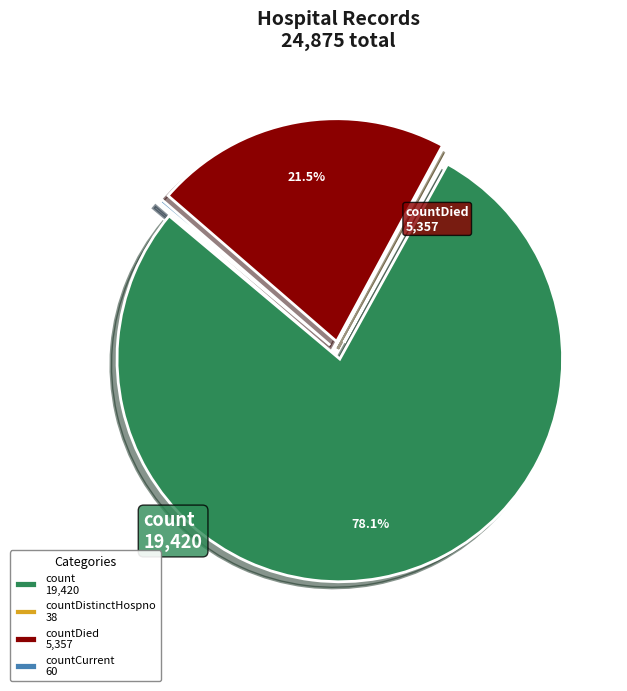

What portion of the pie excludes count 19,420?

21.9%